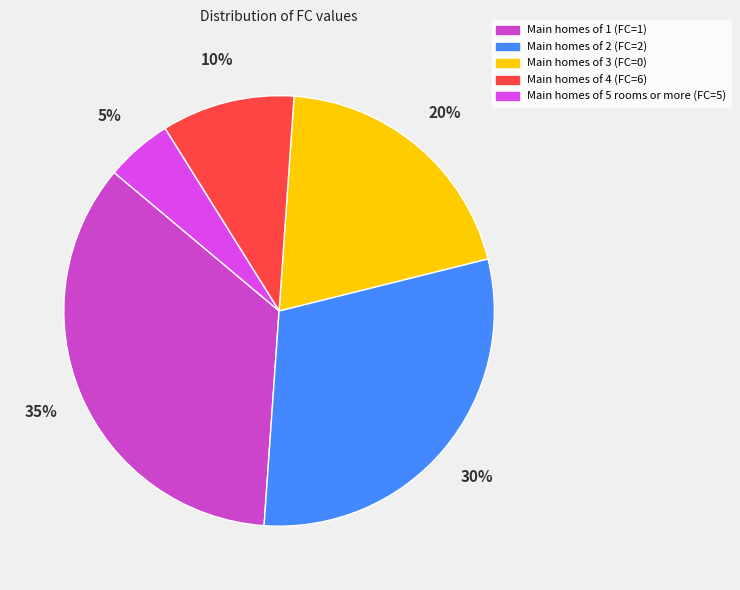

How many segments does this pie chart have?

5